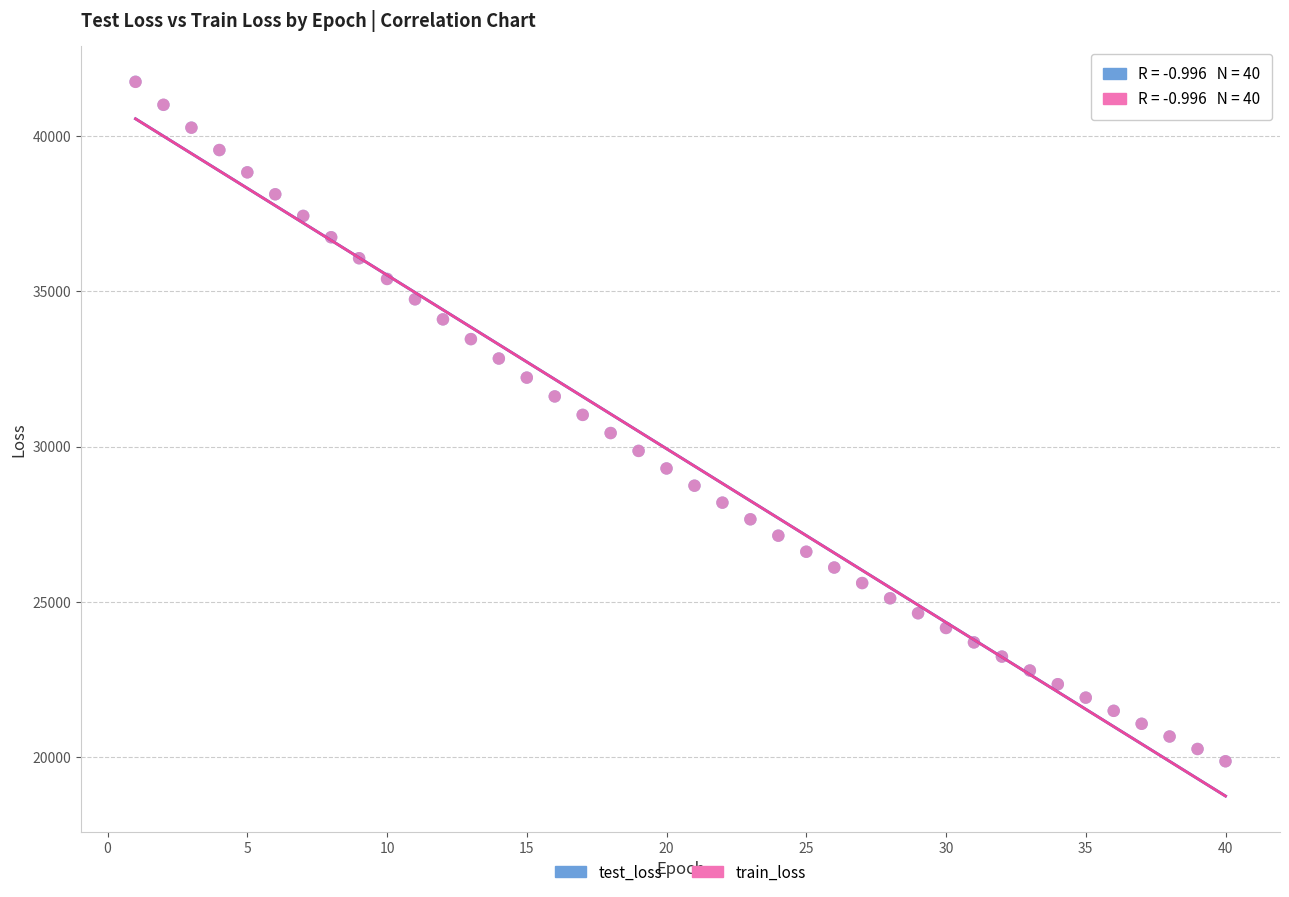

What are all the series names shown in the legend?

test_loss, train_loss